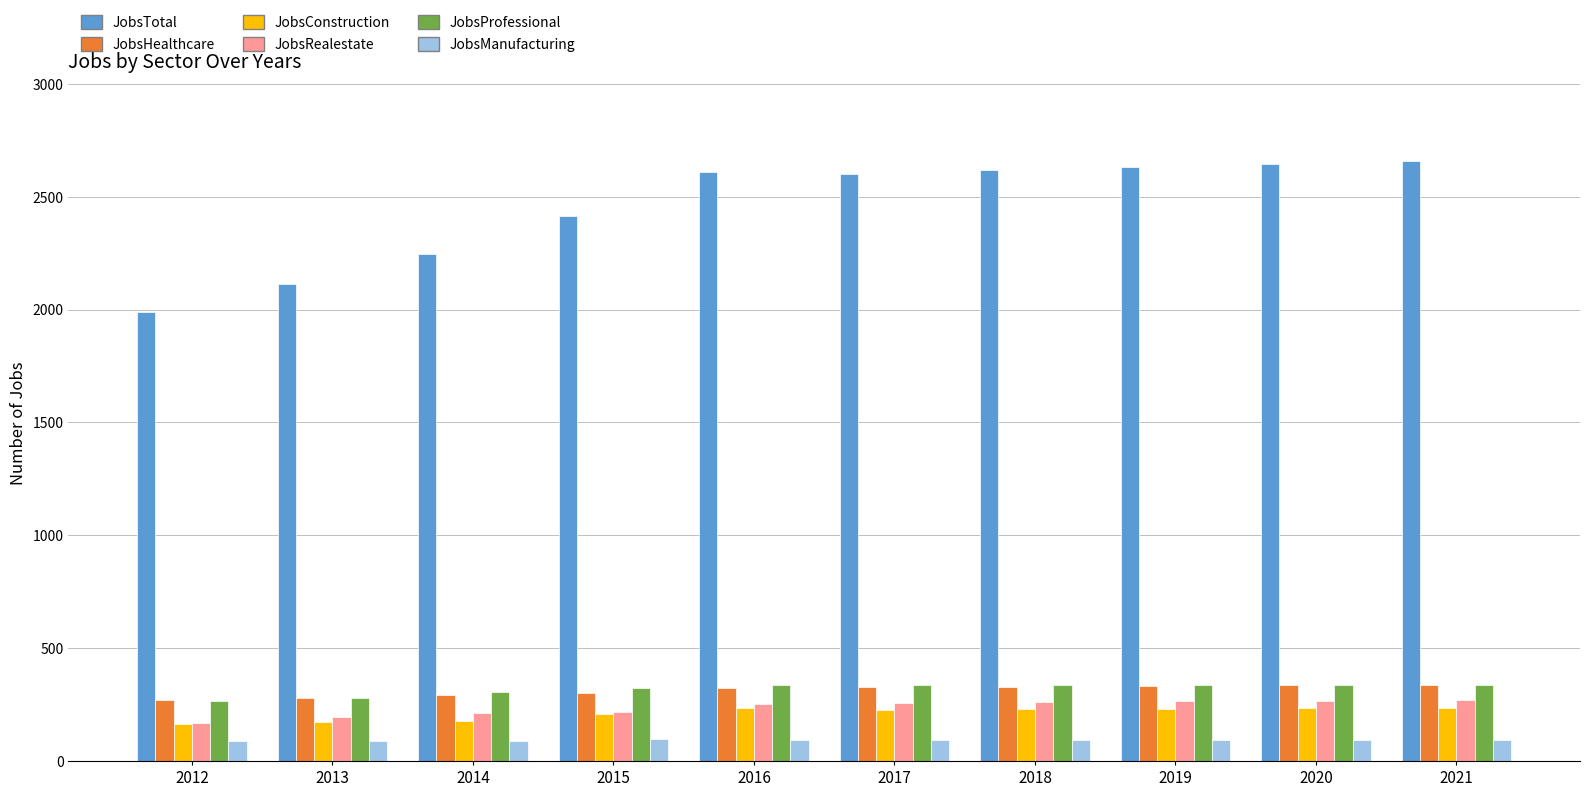

At how many categories does at least one series exceed 1522?

10